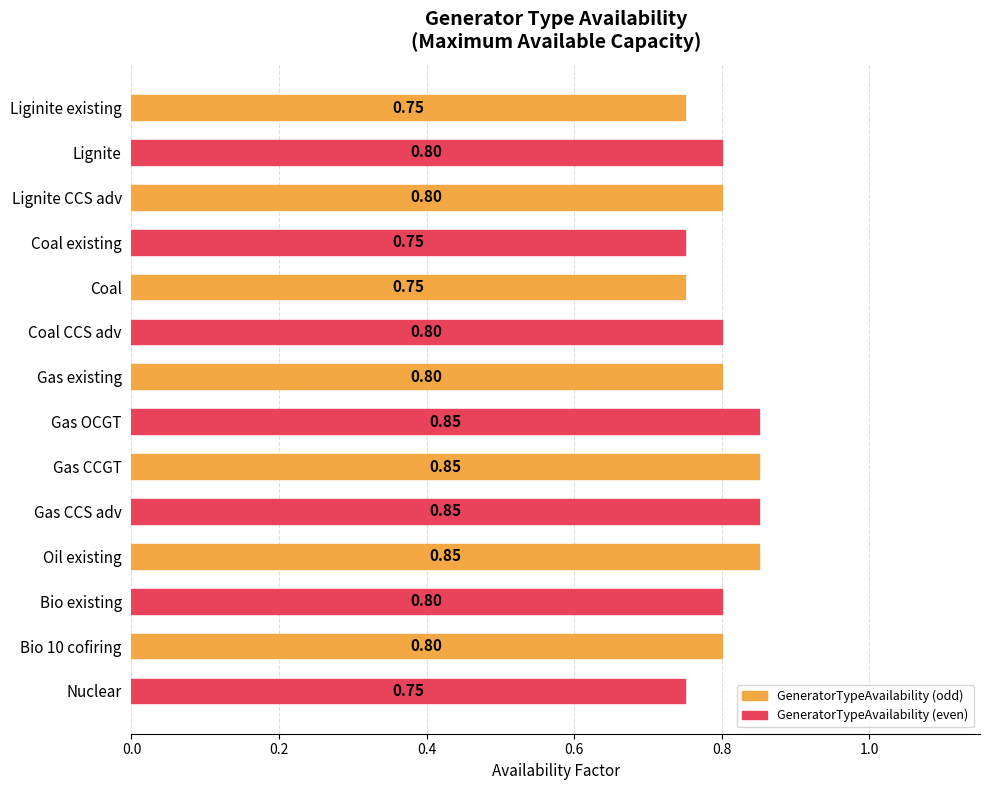

What is the label of the 13th bar from the bottom?

Lignite